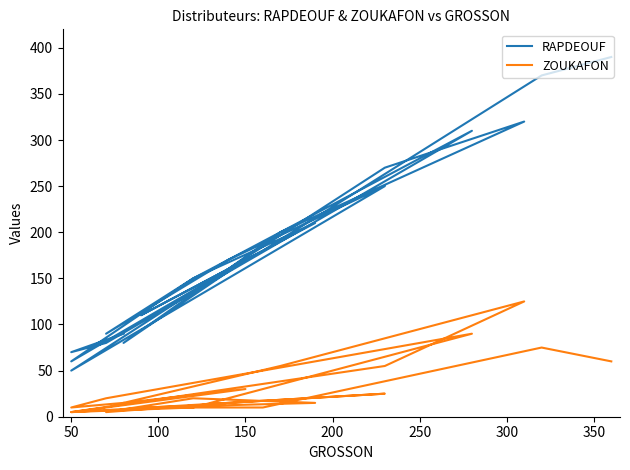

How many interior local valleys does the RAPDEOUF series have?

6